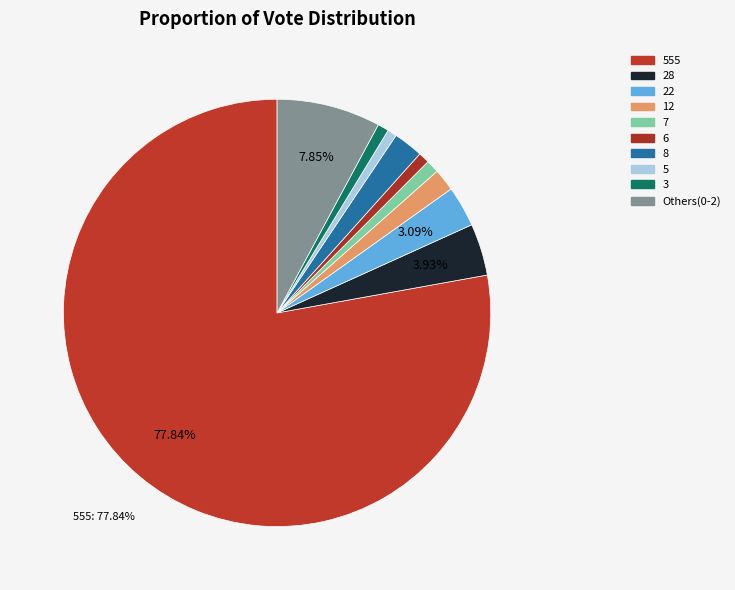

Count the number of slices in the pie.

10